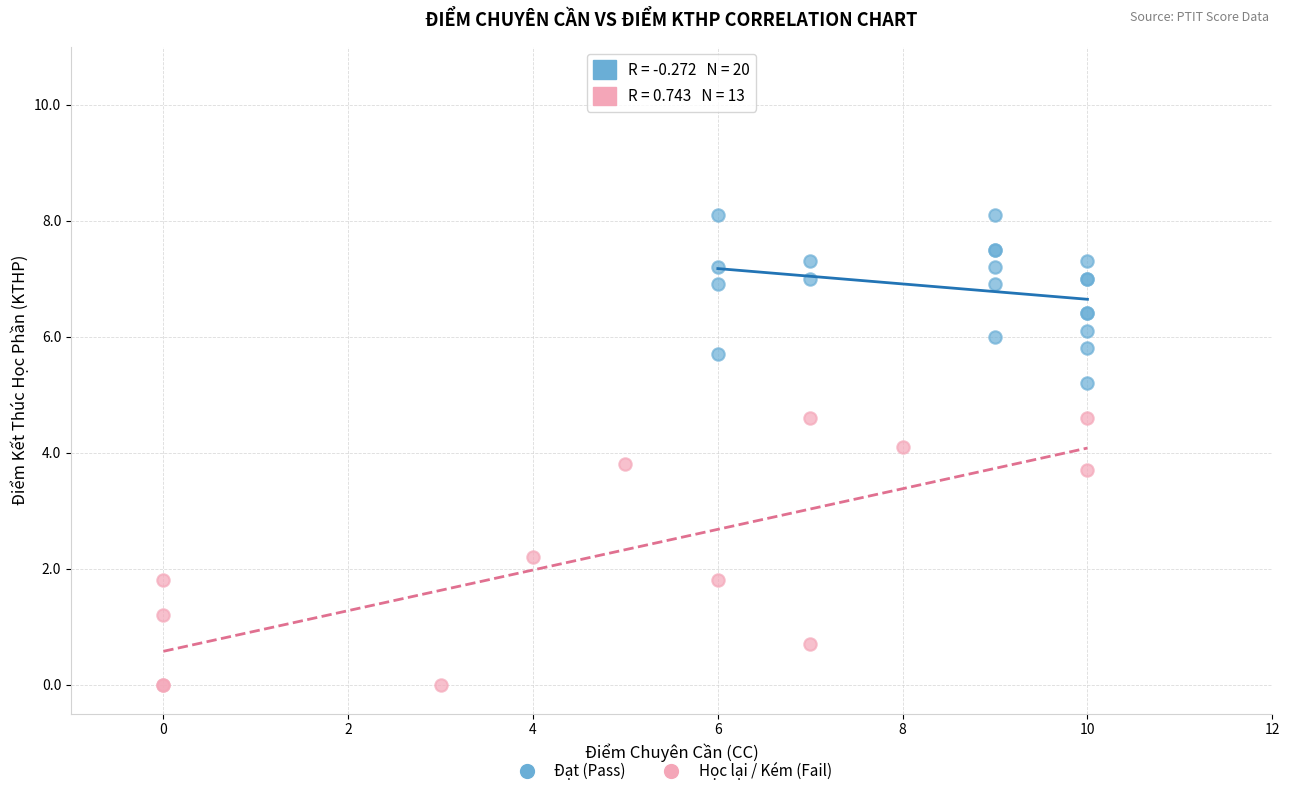

Which series has the widest spread of Y values?

Học lại / Kém (Fail)